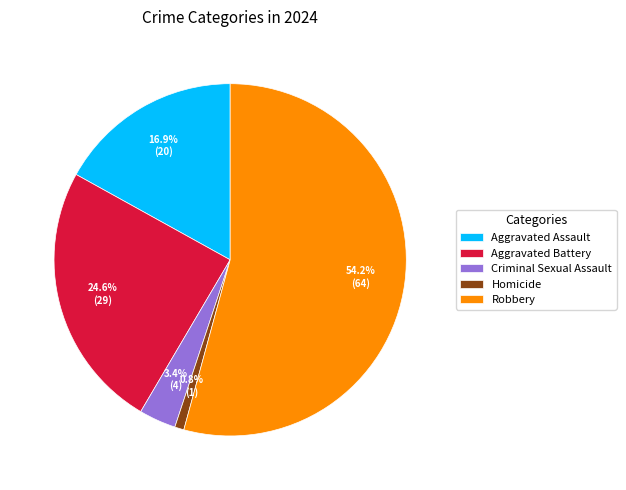

To the nearest percent, what is the difference between the Criminal Sexual Assault and Aggravated Battery slice percentages?

21%